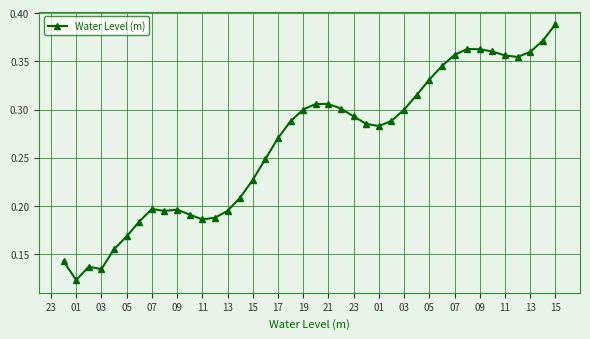

How many values are between 0 and 1?

40